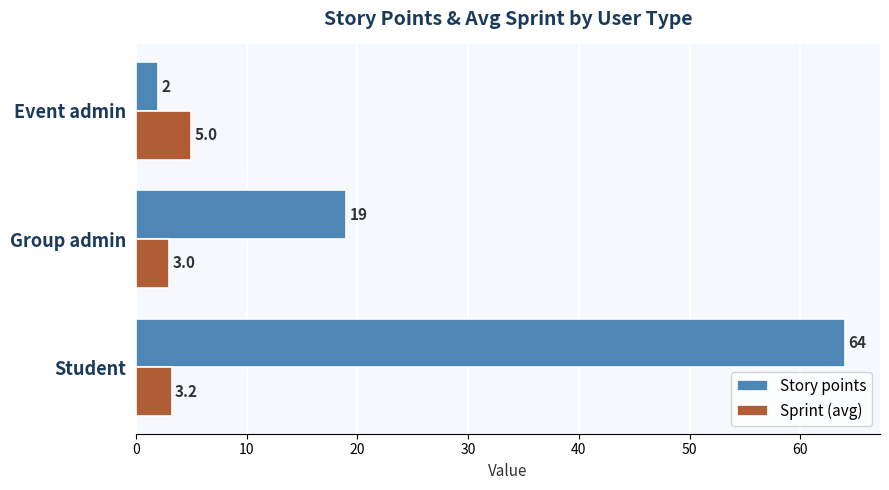

What is the greatest value displayed?

64.0